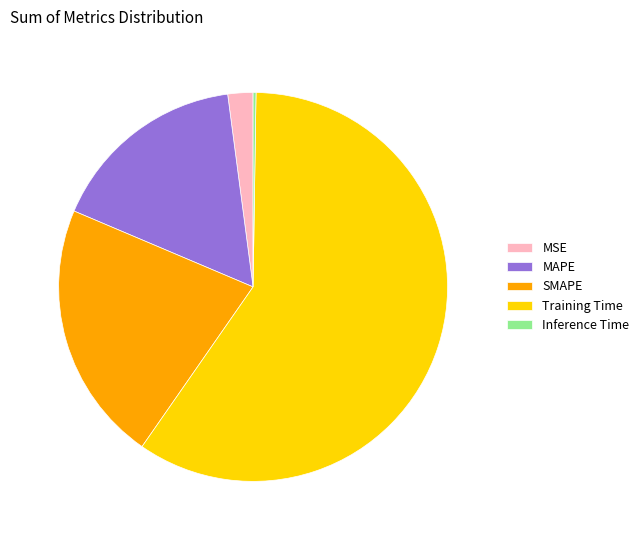

The SMAPE slice represents 22% of the pie. True or false?

True